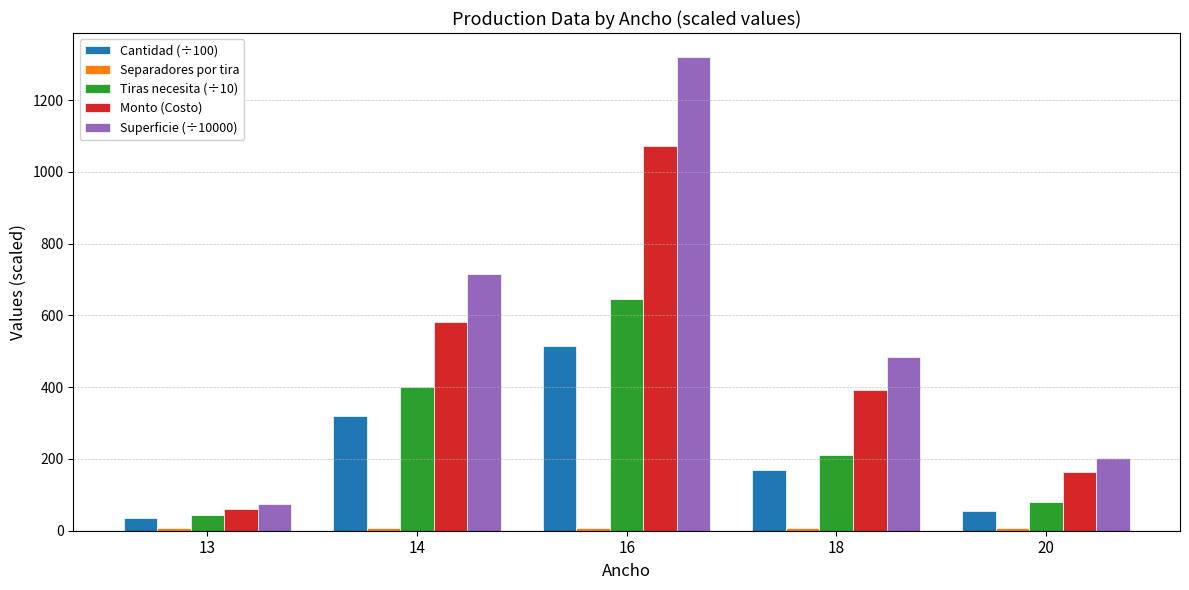

At which category does the chart reach its peak across all series?

16